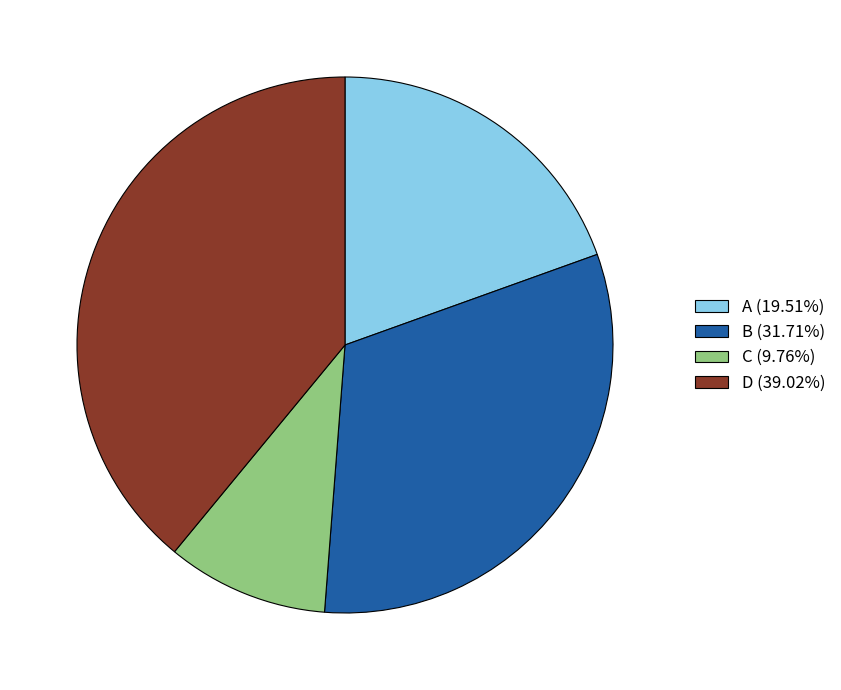

Do C (9.76%) and A (19.51%) together represent more than half of the pie?

No